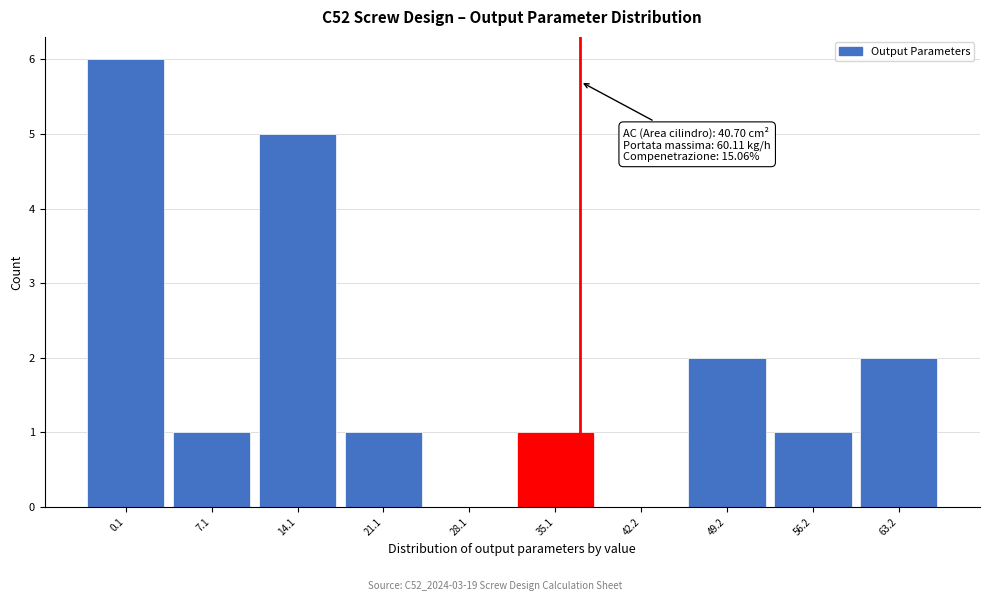

Reading left to right, list all the values displayed in this chart.

0.1=6	7.1=1	14.1=5	21.1=1	28.1=0	35.1=1	42.2=0	49.2=2	56.2=1	63.2=2